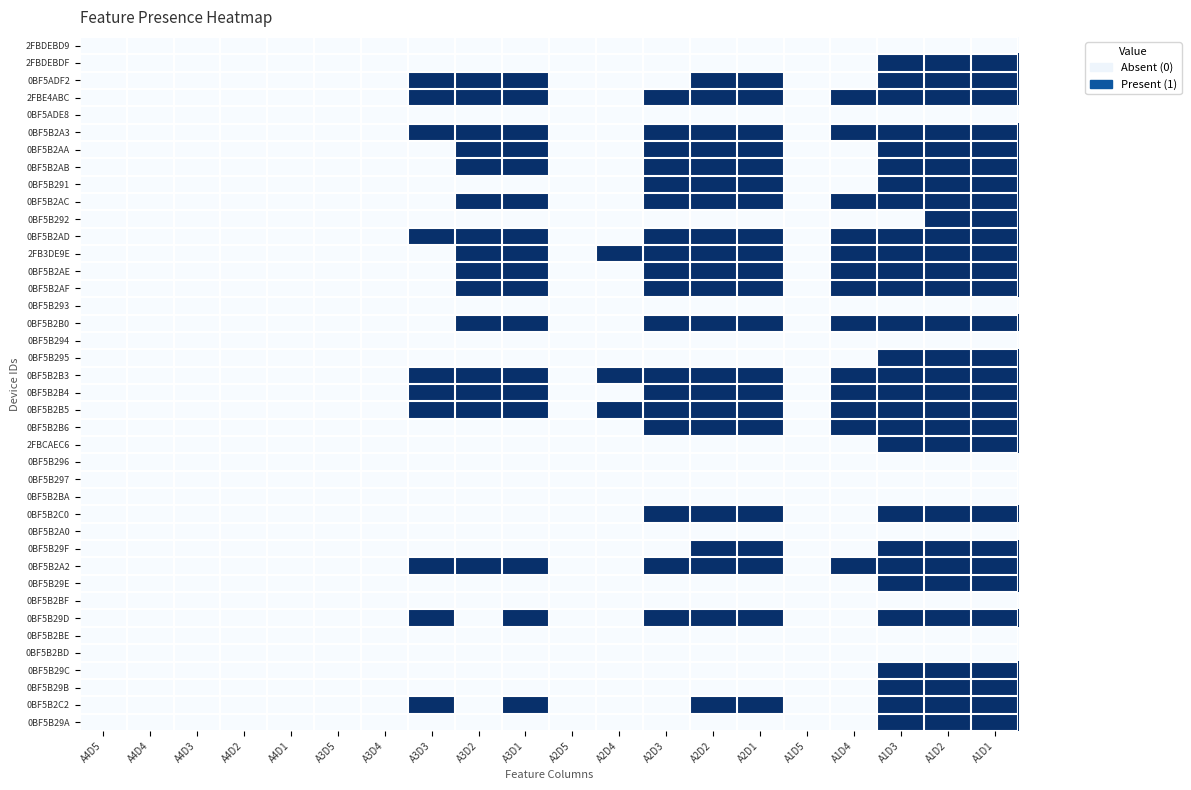

What is the greatest value displayed?

1